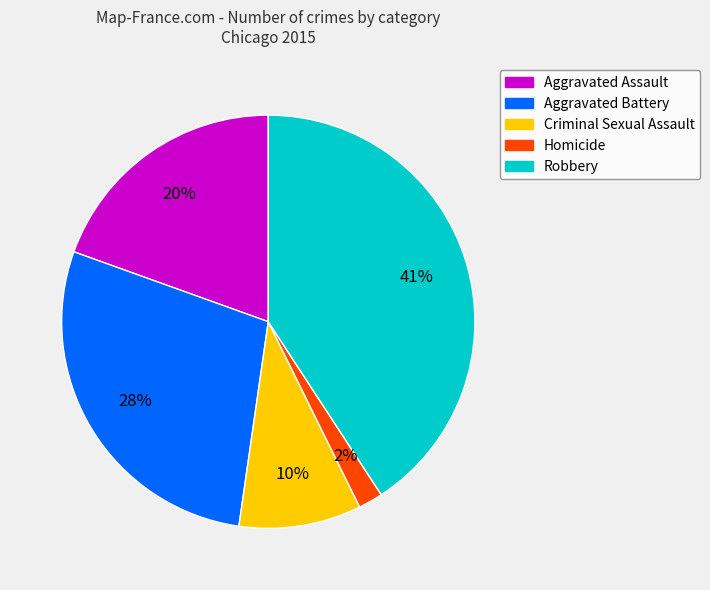

Count the number of slices in the pie.

5